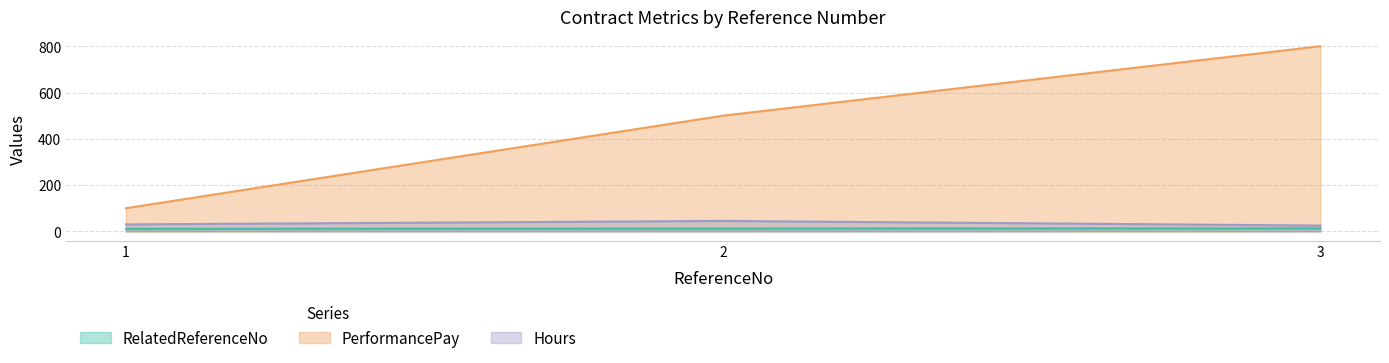

How many values in the RelatedReferenceNo series exceed 12?

1